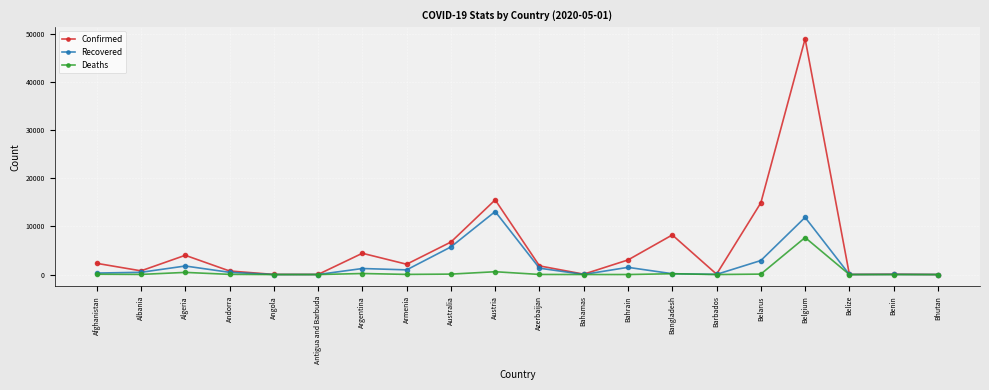

What is the label of the 10th point from the right?

Azerbaijan